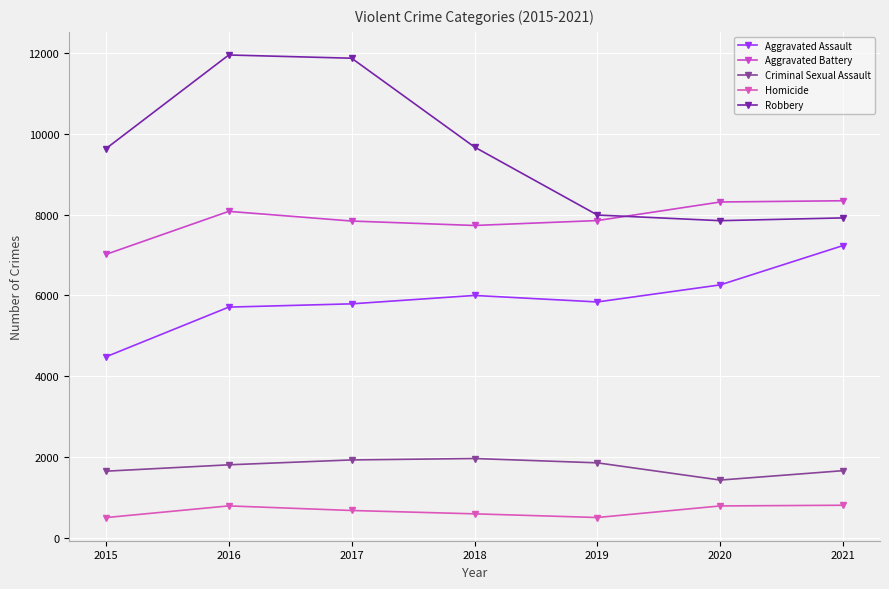

True or false: Homicide and Aggravated Assault intersect in this chart.

False